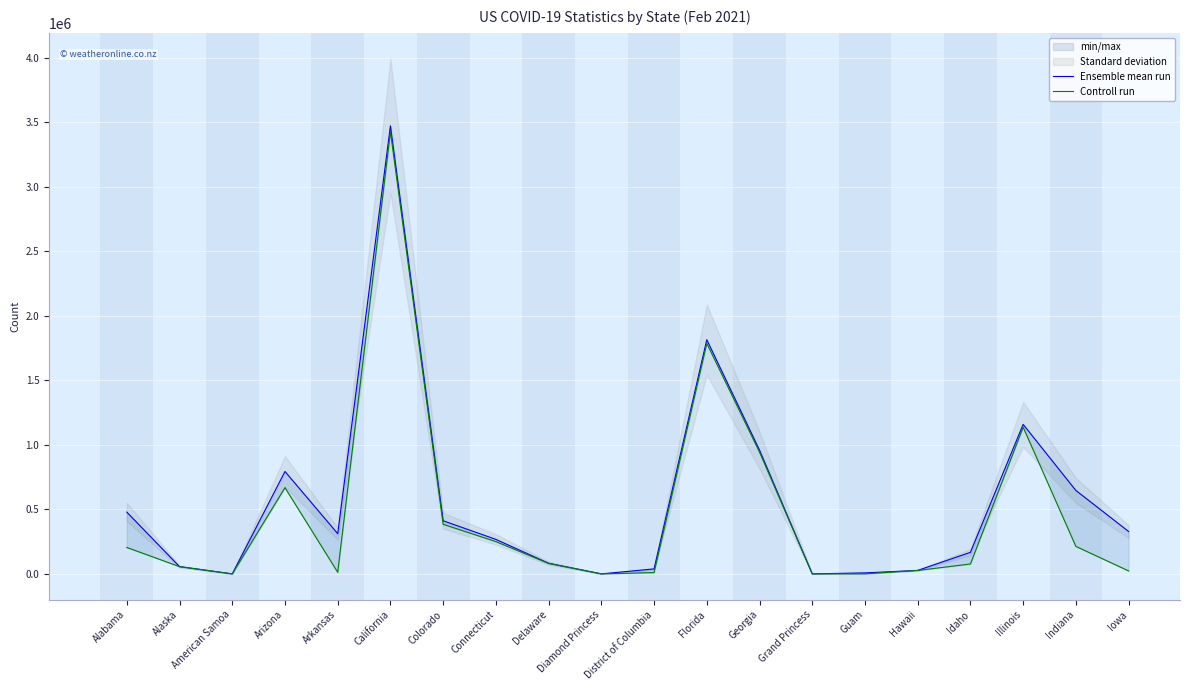

True or false: Controll run has a value of 35274 at Hawaii.

False